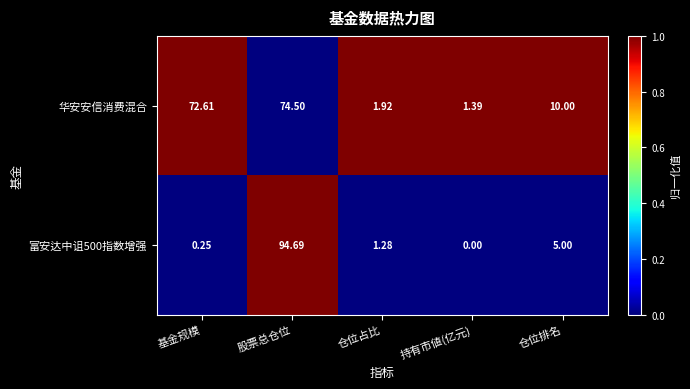

Rank the series by their maximum value, from highest to lowest.

富安达中诅500指数增强, 华安安信消费混合